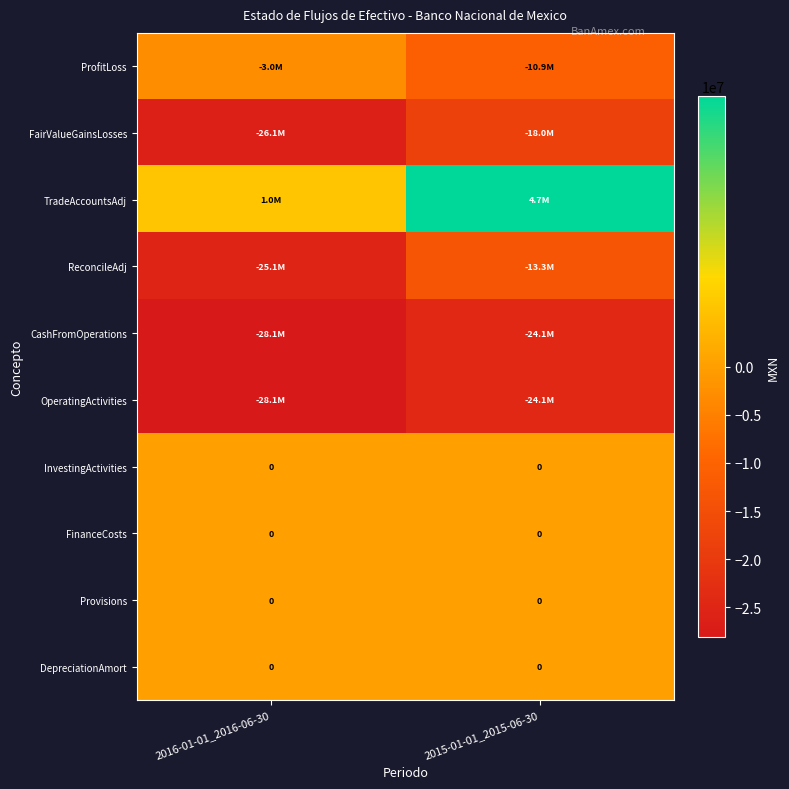

True or false: DepreciationAmort has a value of 0 at 2015-01-01_2015-06-30.

True